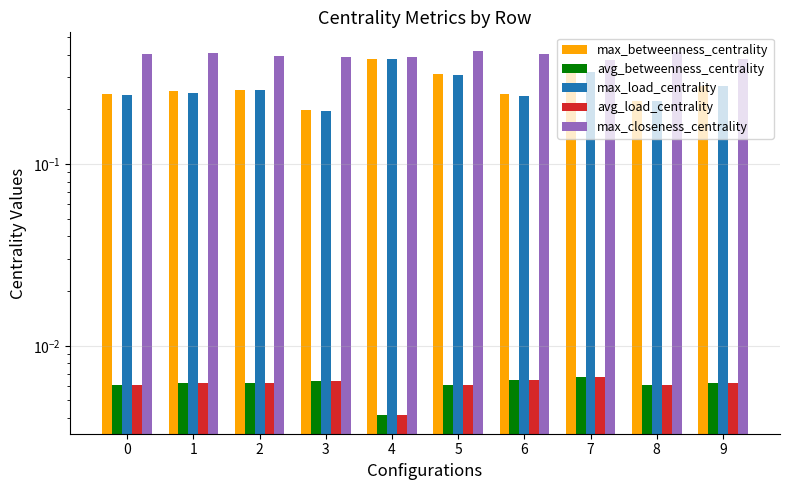

Reading left to right, list all the values displayed in this chart.

max_betweenness_centrality: 0.2	0.3	0.3	0.2	0.4	0.3	0.2	0.3	0.2	0.3
avg_betweenness_centrality: 0.0	0.0	0.0	0.0	0.0	0.0	0.0	0.0	0.0	0.0
max_load_centrality: 0.2	0.2	0.3	0.2	0.4	0.3	0.2	0.3	0.2	0.3
avg_load_centrality: 0.0	0.0	0.0	0.0	0.0	0.0	0.0	0.0	0.0	0.0
max_closeness_centrality: 0.4	0.4	0.4	0.4	0.4	0.4	0.4	0.4	0.4	0.4